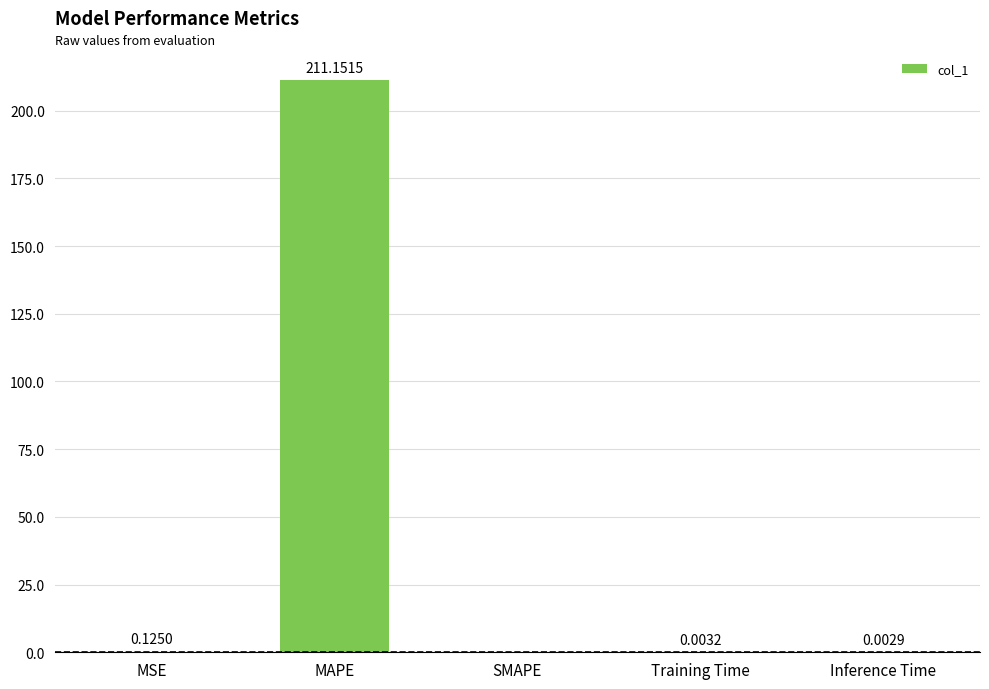

The value at SMAPE is 0.0. True or false?

True